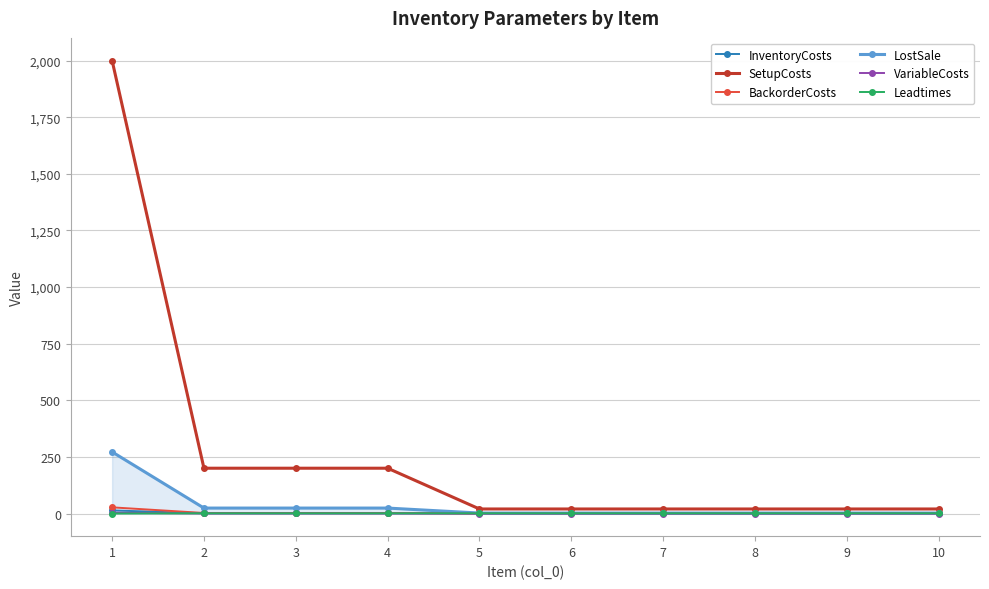

Is it true that BackorderCosts equals 0.2 at 6?

True